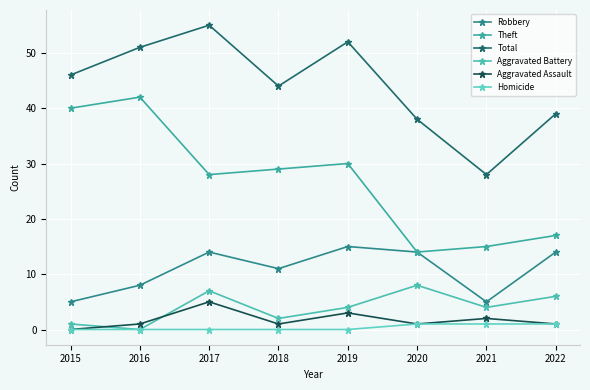

Which label corresponds to the largest value in the chart?

2017